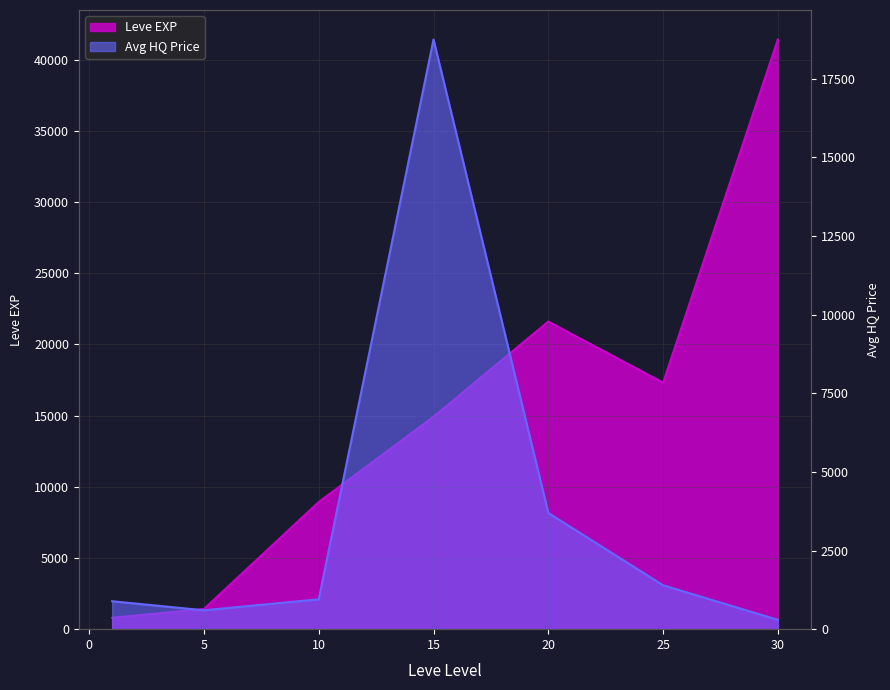

At which category does Leve EXP reach its first local peak?

20